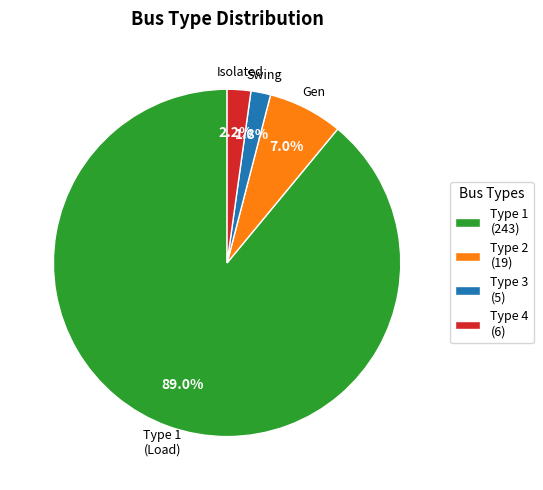

Is there a majority slice in this chart?

Yes